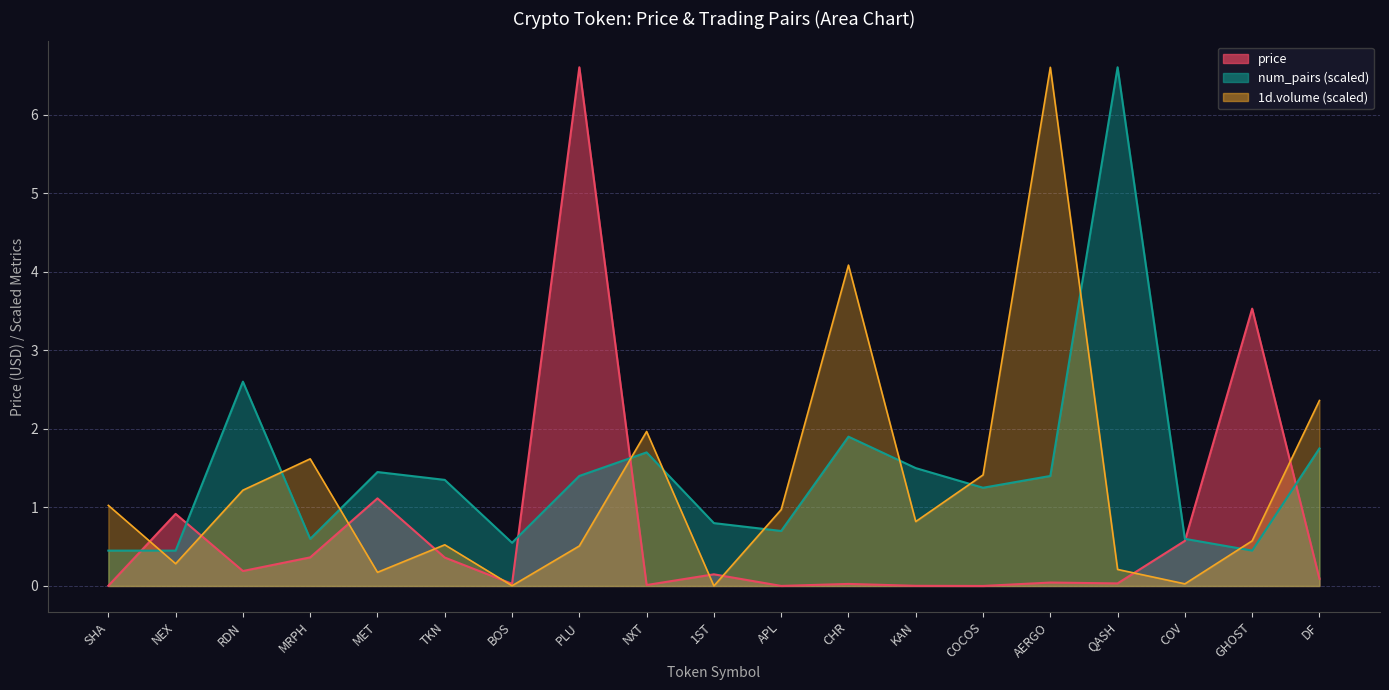

At which category does the chart reach its peak across all series?

PLU